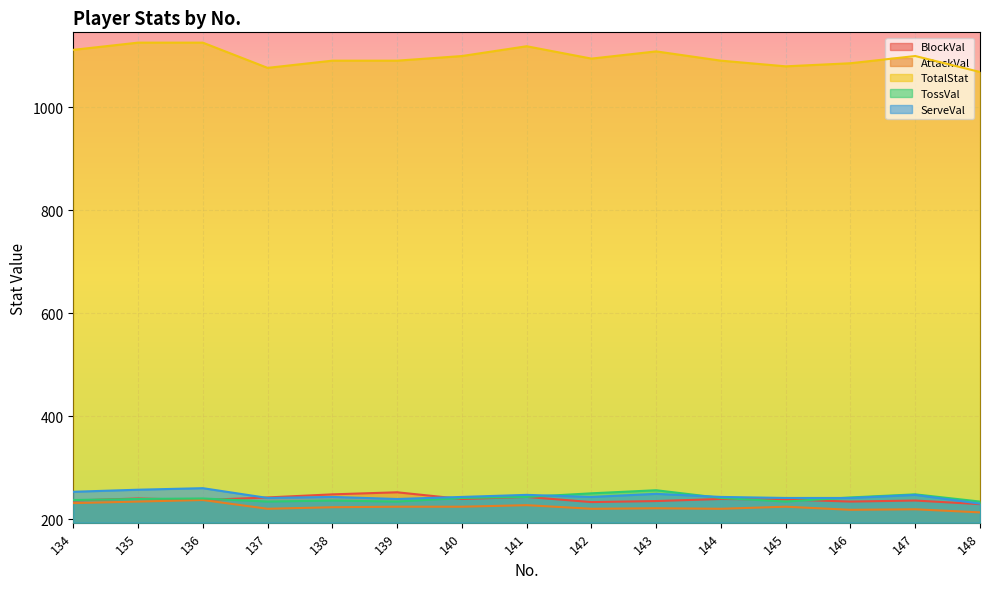

What is the value of the AttackVal point at the 13th from the left?

218